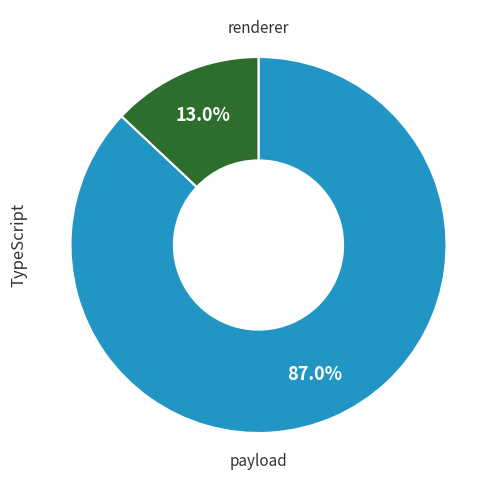

Does any single category account for the majority?

Yes